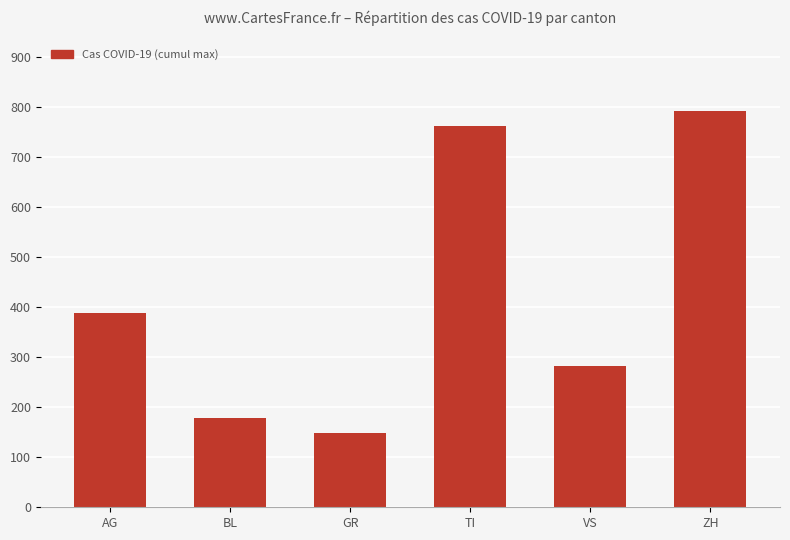

Which category has the lowest value across all series?

GR